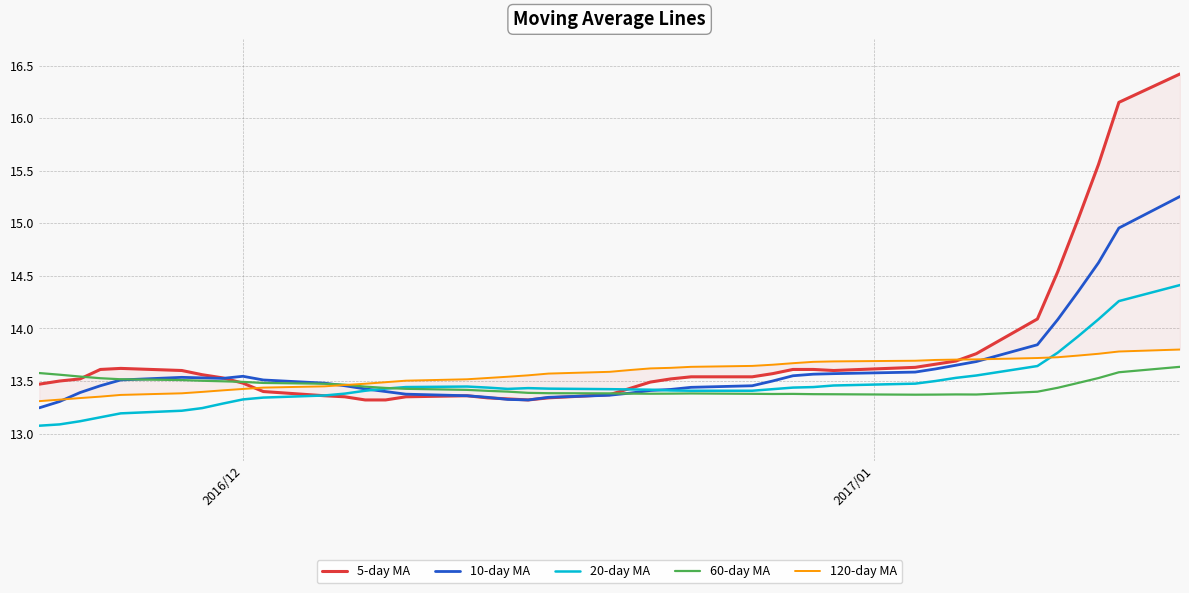

Reading left to right, extract all data points from this chart.

5-day MA: 13.5	13.5	13.5	13.6	13.6	13.6	13.6	13.5	13.5	13.4	13.4	13.3	13.3	13.3	13.3	13.4	13.3	13.3	13.3	13.3	13.4	13.4	13.5	13.5	13.5	13.5	13.6	13.6	13.6	13.6	13.6	13.7	13.7	13.8	14.1	14.5	15.0	15.6	16.1	16.4
10-day MA: 13.2	13.3	13.4	13.5	13.5	13.5	13.5	13.5	13.5	13.5	13.5	13.5	13.4	13.4	13.4	13.4	13.3	13.3	13.3	13.3	13.4	13.4	13.4	13.4	13.4	13.5	13.5	13.6	13.6	13.6	13.6	13.6	13.7	13.7	13.8	14.1	14.3	14.6	15.0	15.3
20-day MA: 13.1	13.1	13.1	13.2	13.2	13.2	13.2	13.3	13.3	13.3	13.4	13.4	13.4	13.4	13.4	13.4	13.4	13.4	13.4	13.4	13.4	13.4	13.4	13.4	13.4	13.4	13.4	13.4	13.4	13.5	13.5	13.5	13.5	13.6	13.6	13.8	13.9	14.1	14.3	14.4
60-day MA: 13.6	13.6	13.5	13.5	13.5	13.5	13.5	13.5	13.5	13.5	13.5	13.5	13.4	13.4	13.4	13.4	13.4	13.4	13.4	13.4	13.4	13.4	13.4	13.4	13.4	13.4	13.4	13.4	13.4	13.4	13.4	13.4	13.4	13.4	13.4	13.4	13.5	13.5	13.6	13.6
120-day MA: 13.3	13.3	13.3	13.4	13.4	13.4	13.4	13.4	13.4	13.4	13.4	13.5	13.5	13.5	13.5	13.5	13.5	13.5	13.6	13.6	13.6	13.6	13.6	13.6	13.6	13.6	13.7	13.7	13.7	13.7	13.7	13.7	13.7	13.7	13.7	13.7	13.7	13.8	13.8	13.8